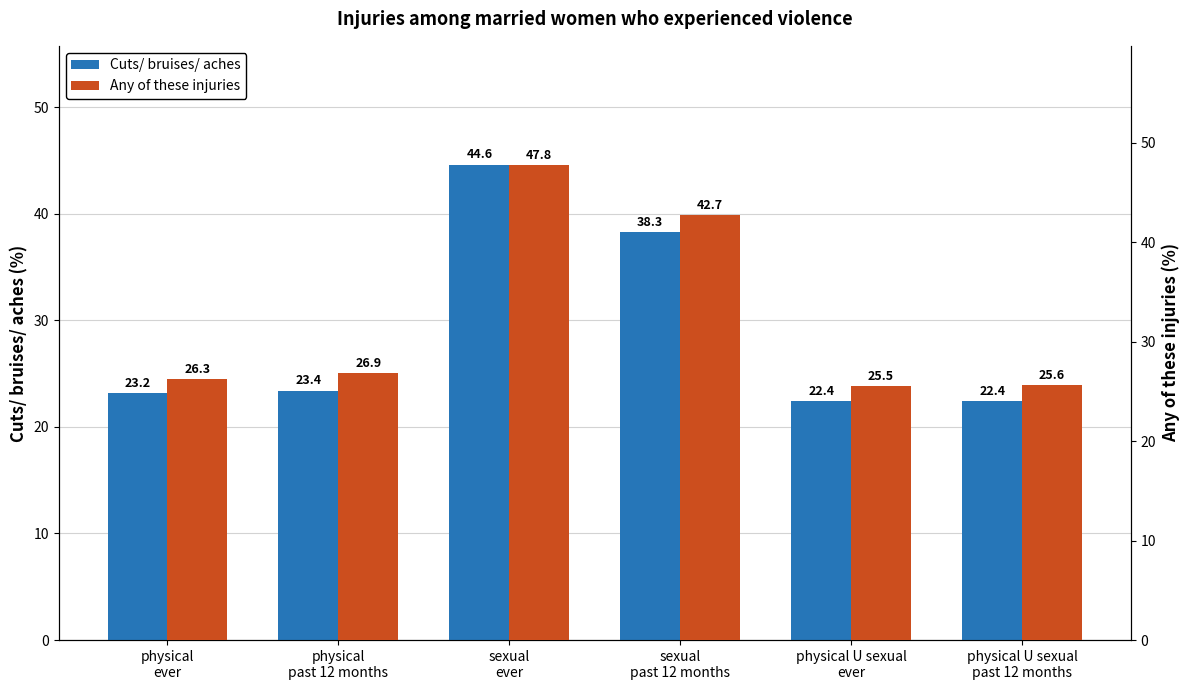

Which category has the lowest value in the Any of these injuries series?

physical U sexual
ever